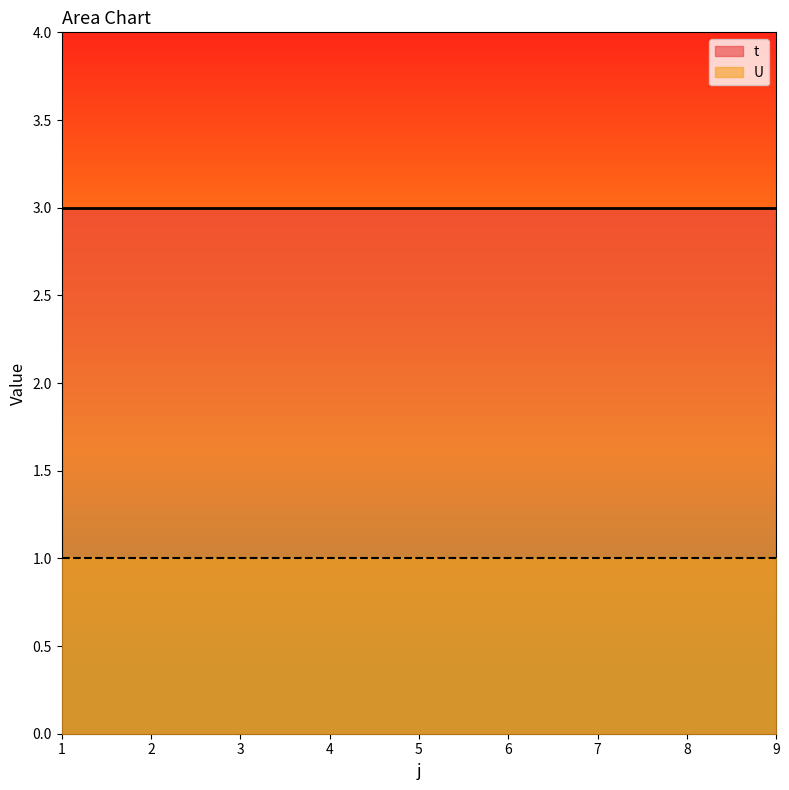

Is it true that t equals 3 at 7?

True